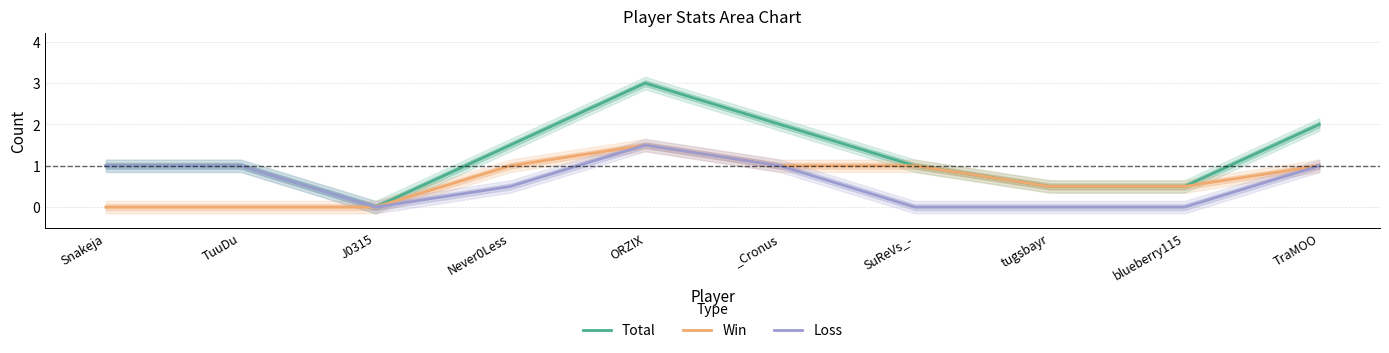

Reading left to right, extract all data points from this chart.

Total: 1.0	1.0	0.0	1.5	3.0	2.0	1.0	0.5	0.5	2.0
Win: 0.0	0.0	0.0	1.0	1.5	1.0	1.0	0.5	0.5	1.0
Loss: 1.0	1.0	0.0	0.5	1.5	1.0	0.0	0.0	0.0	1.0